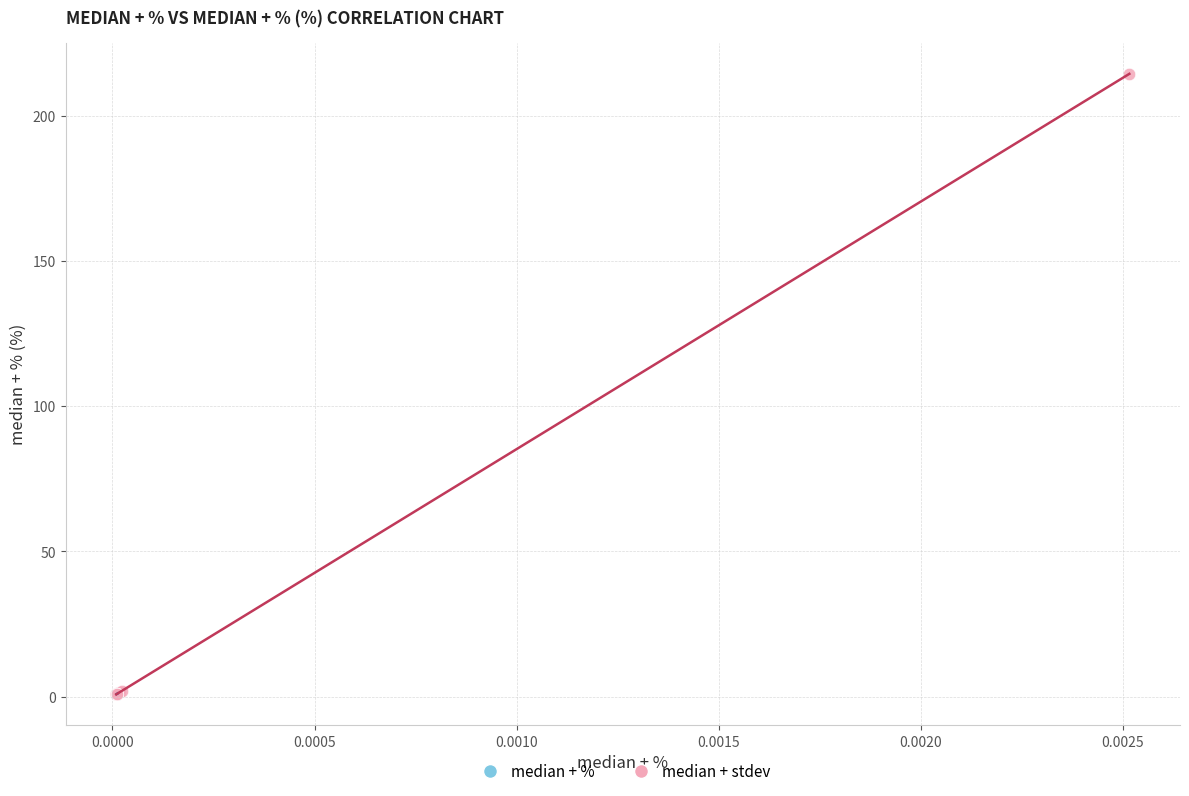

Which series reaches the maximum Y coordinate?

median + stdev